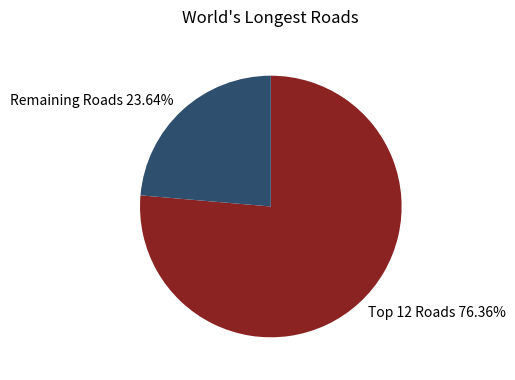

Does any single category account for the majority?

Yes